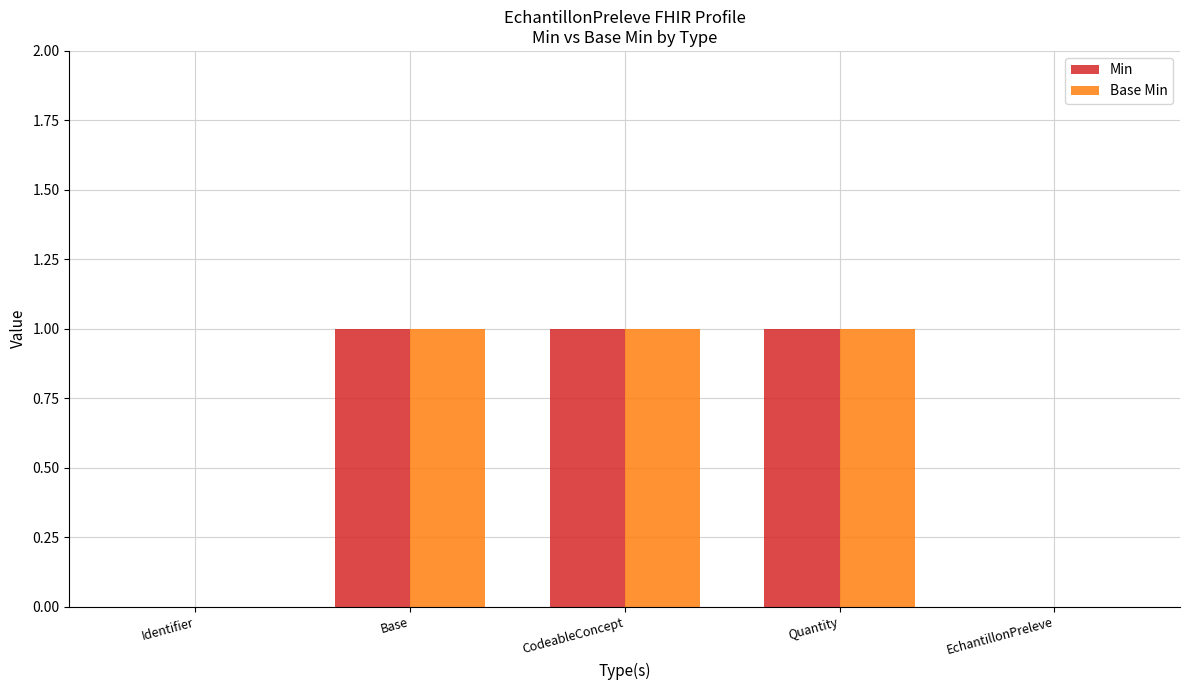

How many data points does each series have?

5